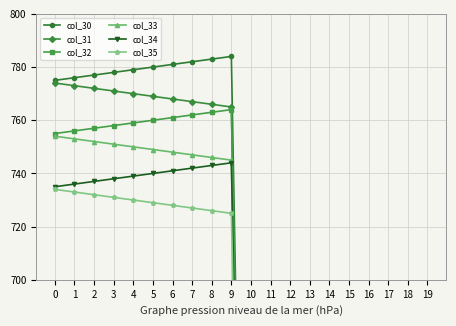

Count the number of categories in the chart.

20